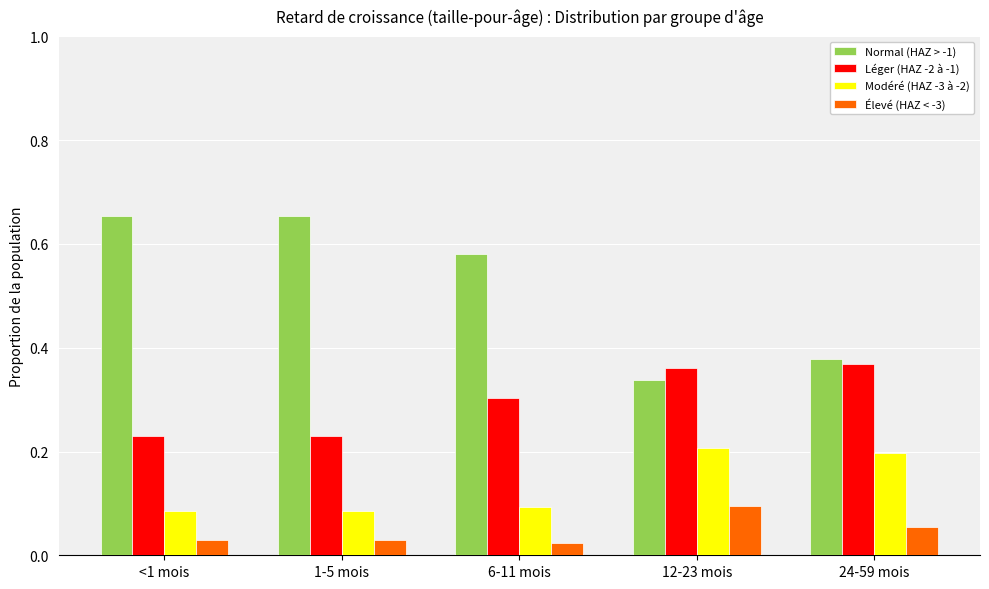

What is the sum of all Normal (HAZ > -1) values?

2.6